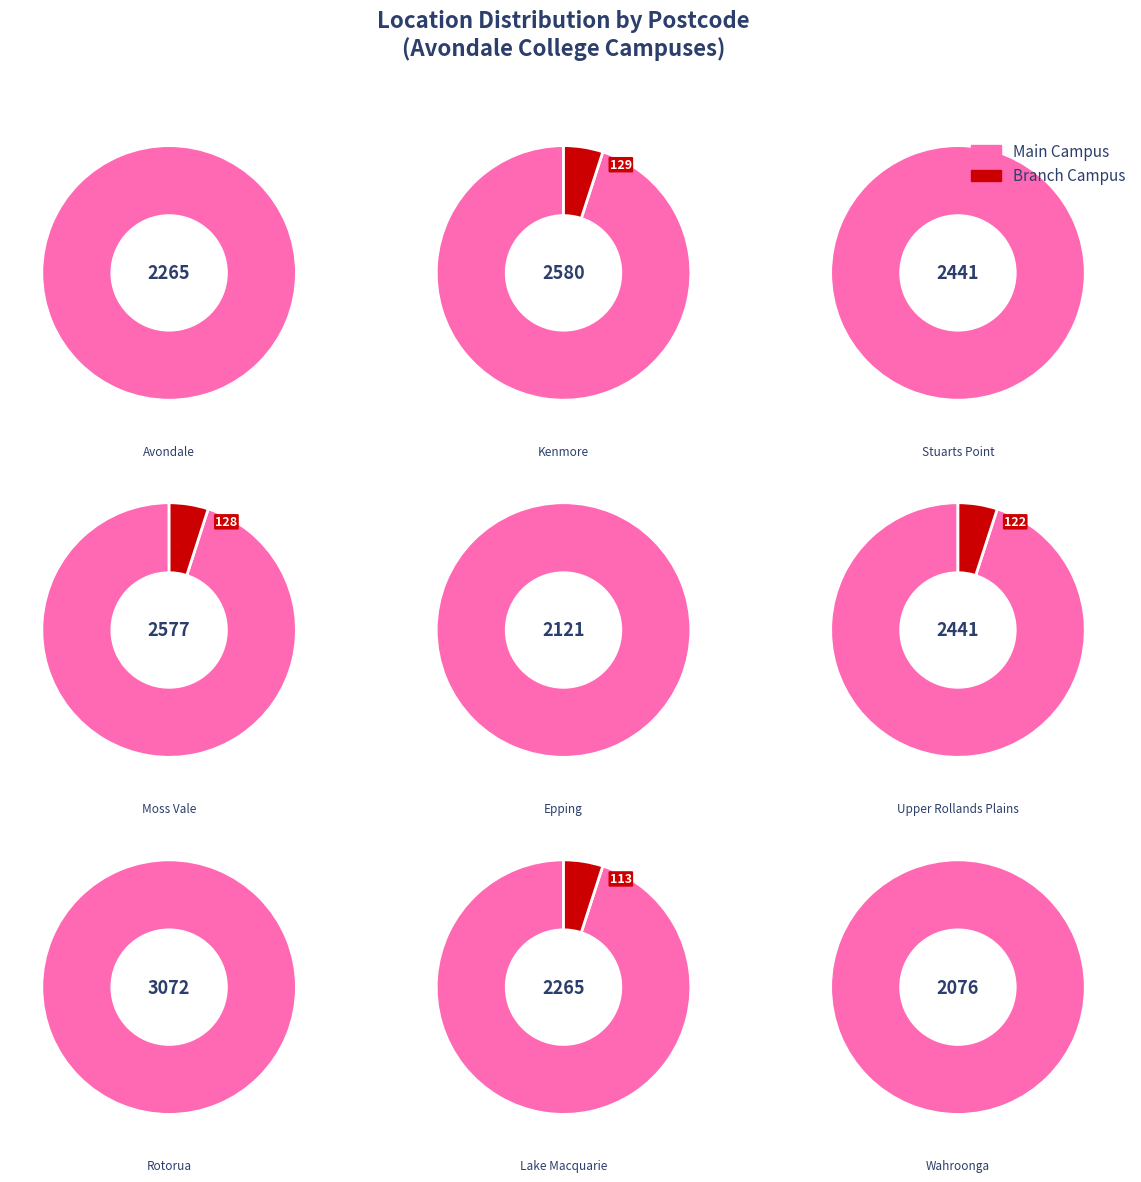

Rank the categories by value from lowest to highest.

Avondale College (Wahroonga), Avondale College Ltd (Epping), Avondale University College Limited, Avondale College (Lake Macquarie), Avondale College Ltd (Stuarts Point), Avondale College Ltd (Upper Rollands Plains), Avondale College Ltd (Moss Vale), Avondale College Ltd (Kenmore), Avondale College Ltd (Rotorua)